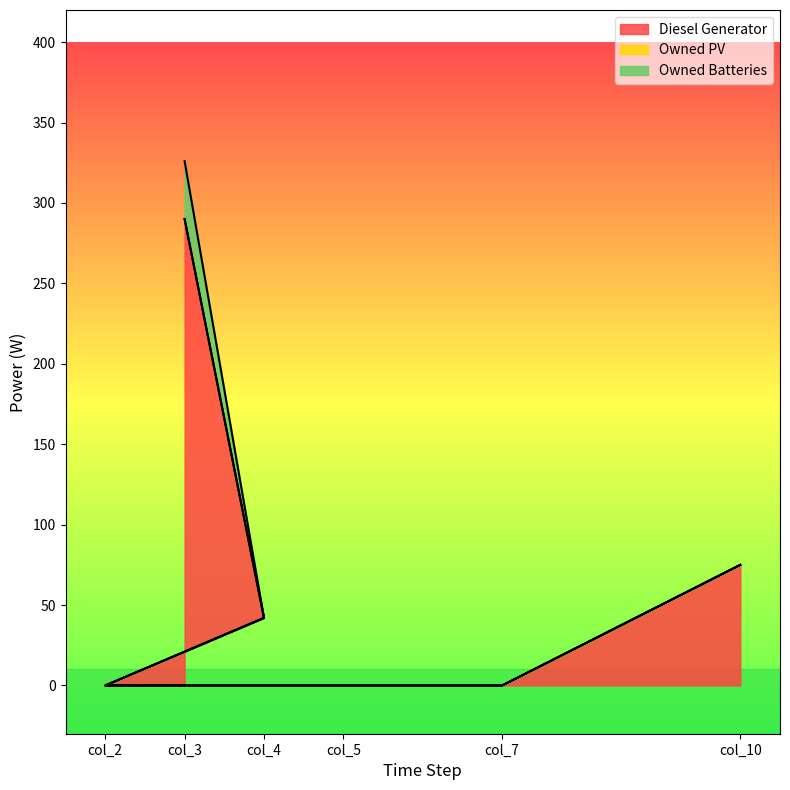

What is the difference between the Diesel Generator values at col_7 and col_4?

42